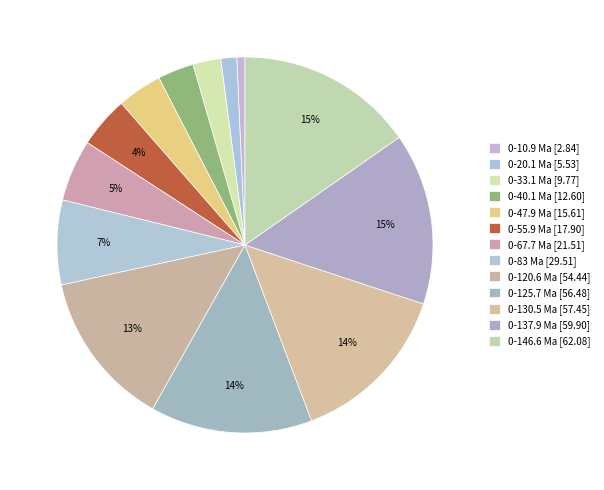

Rank the categories by value from lowest to highest.

0-10.9 Ma, 0-20.1 Ma, 0-33.1 Ma, 0-40.1 Ma, 0-47.9 Ma, 0-55.9 Ma, 0-67.7 Ma, 0-83 Ma, 0-120.6 Ma, 0-125.7 Ma, 0-130.5 Ma, 0-137.9 Ma, 0-146.6 Ma